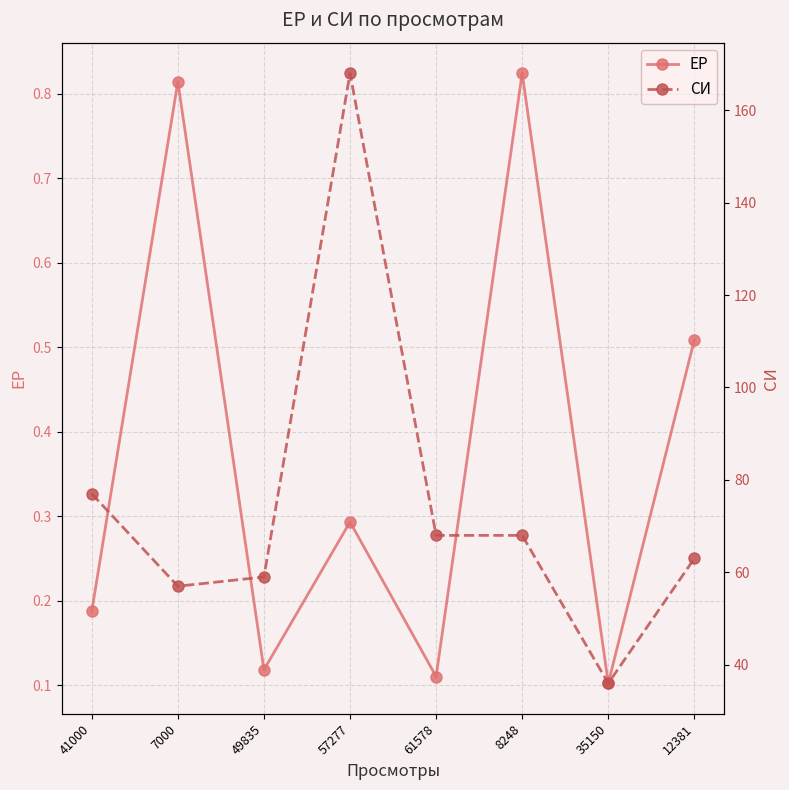

At 41000, list the series in order from smallest to largest.

ЕР, СИ